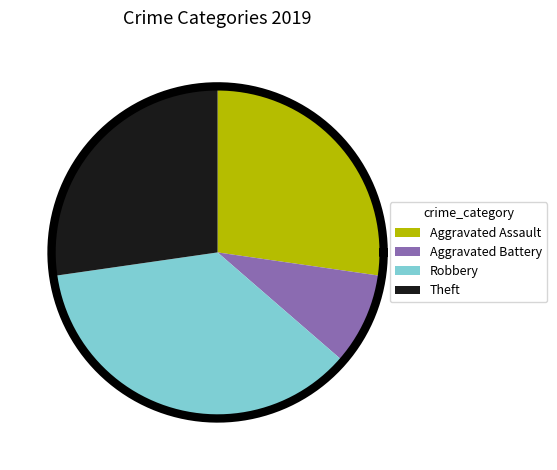

How much of the chart is everything except Robbery?

63.6%